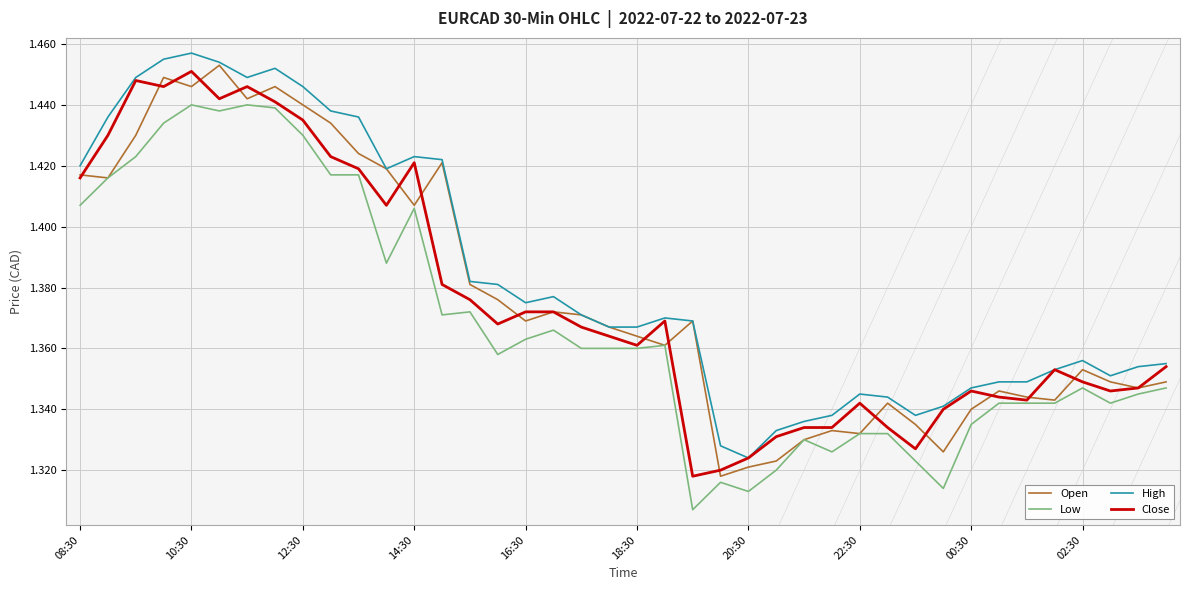

True or false: Low and High cross at least once.

False